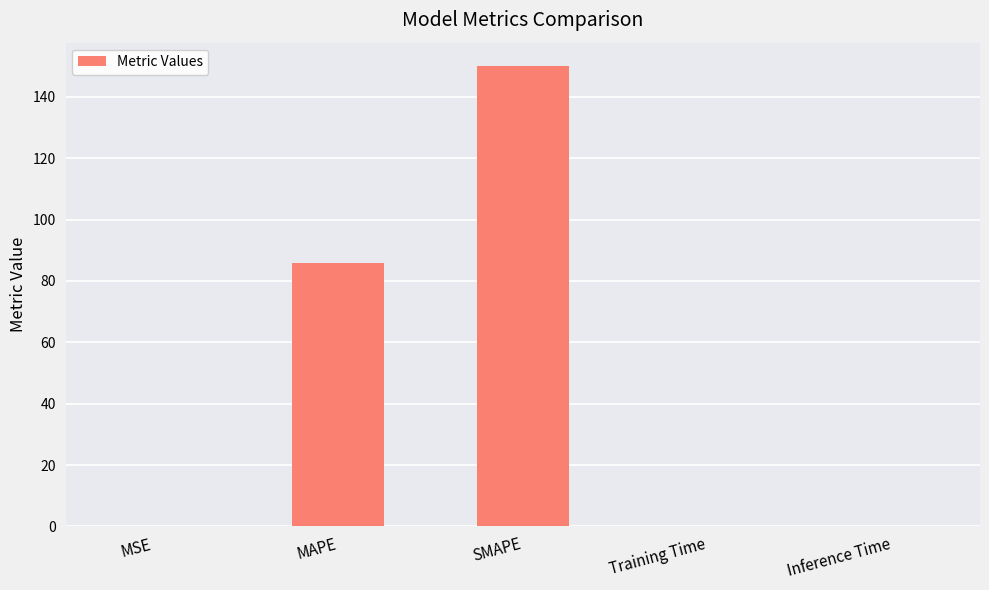

What is the maximum value shown in the chart?

150.1